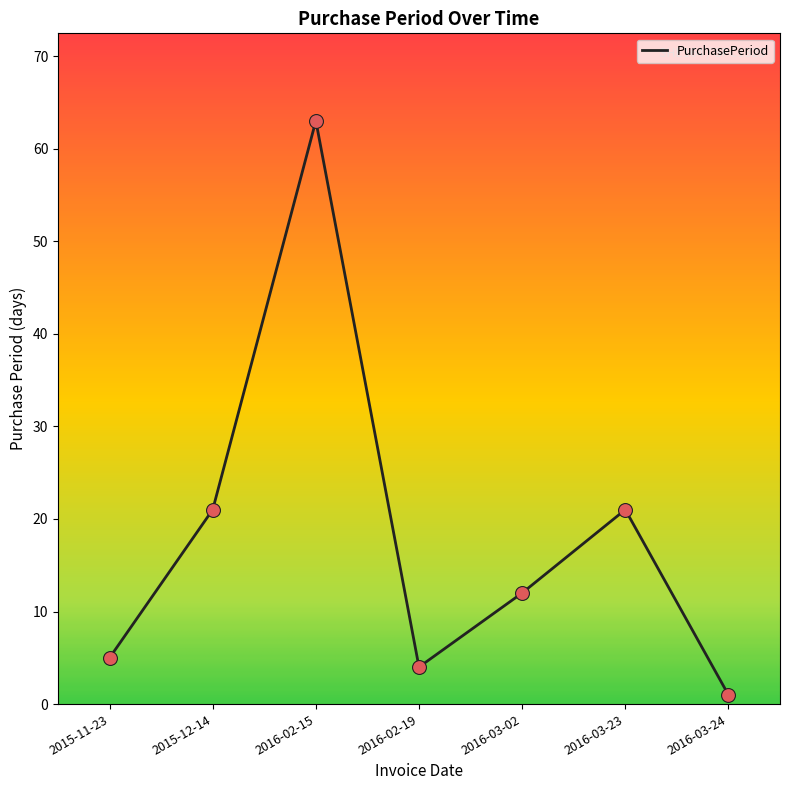

Approximately how many times larger is the value at 2016-03-23 compared to 2016-02-19?

5.2